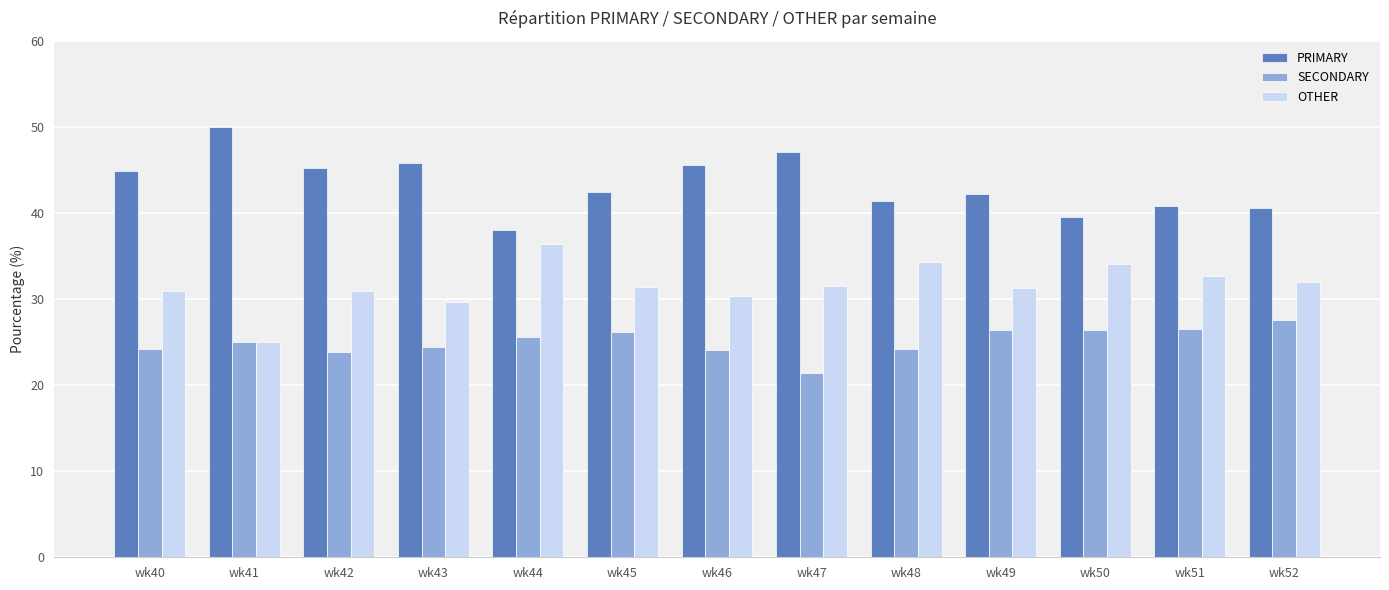

What are all the series names shown in the legend?

PRIMARY, SECONDARY, OTHER